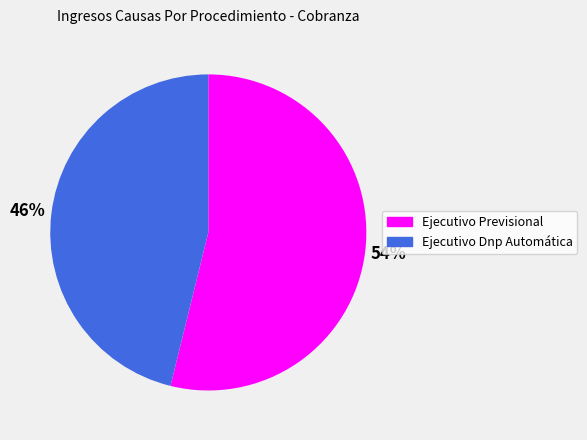

Count the number of slices in the pie.

2